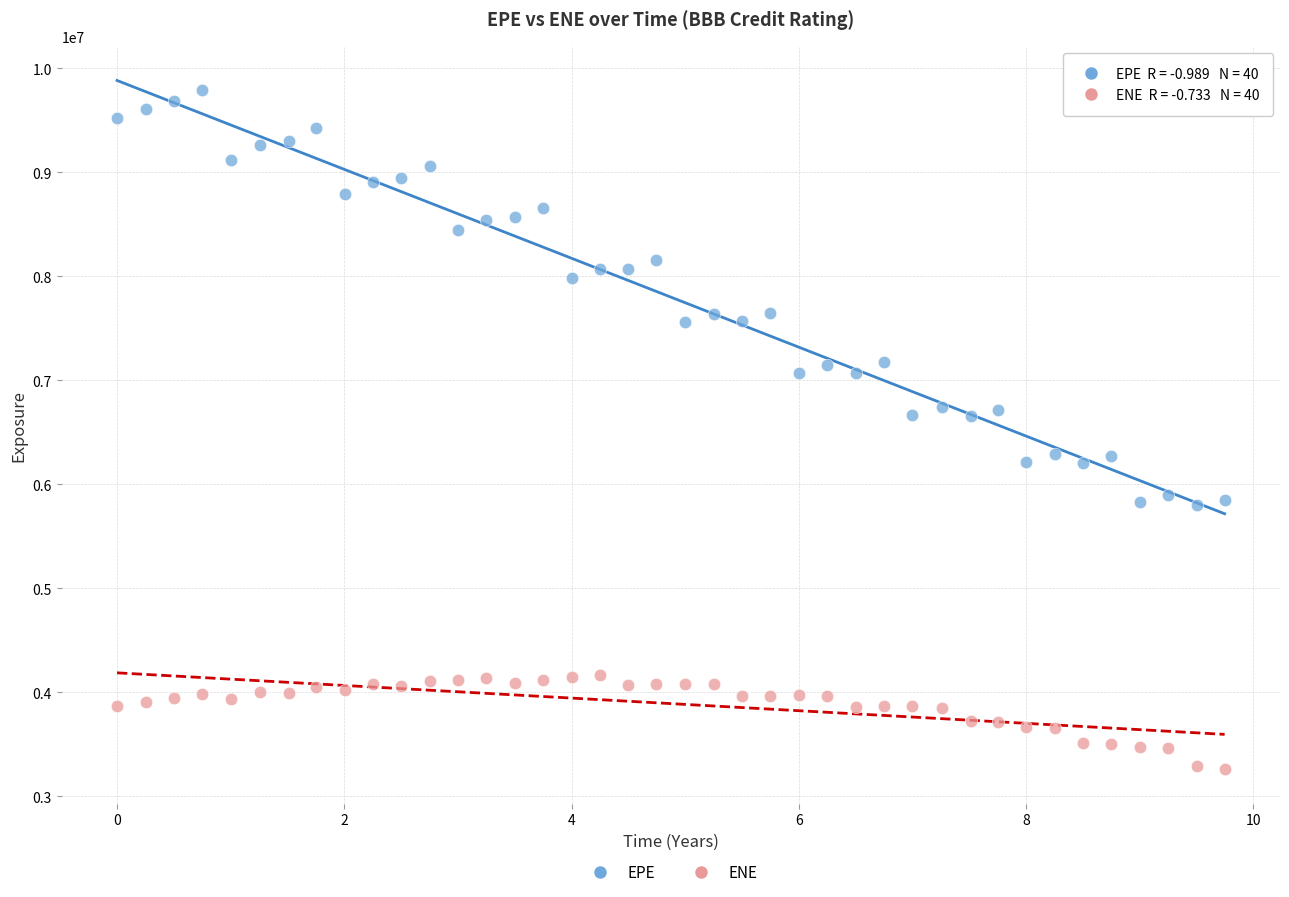

What are all the series names shown in the legend?

EPE, ENE